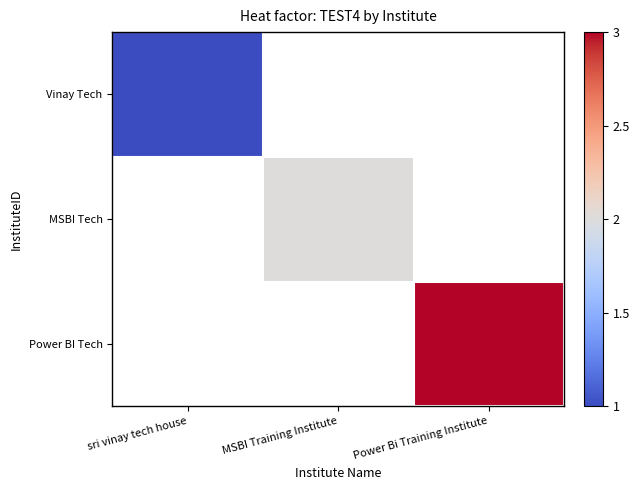

Is it true that Vinay Tech equals 1.5 at sri vinay tech house?

False